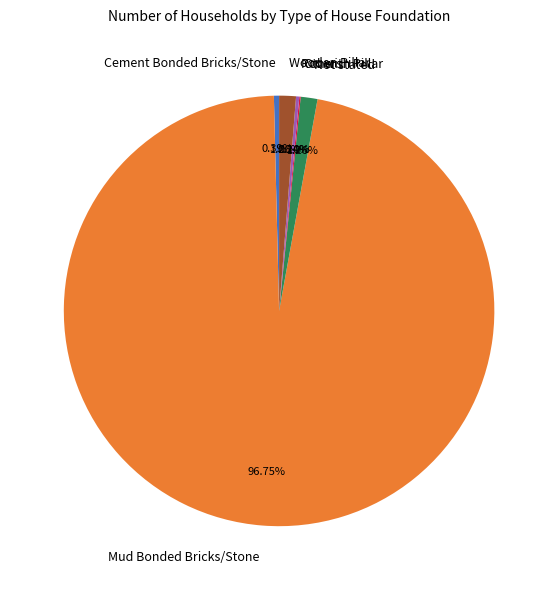

Does Not stated account for over 50% of the chart?

No